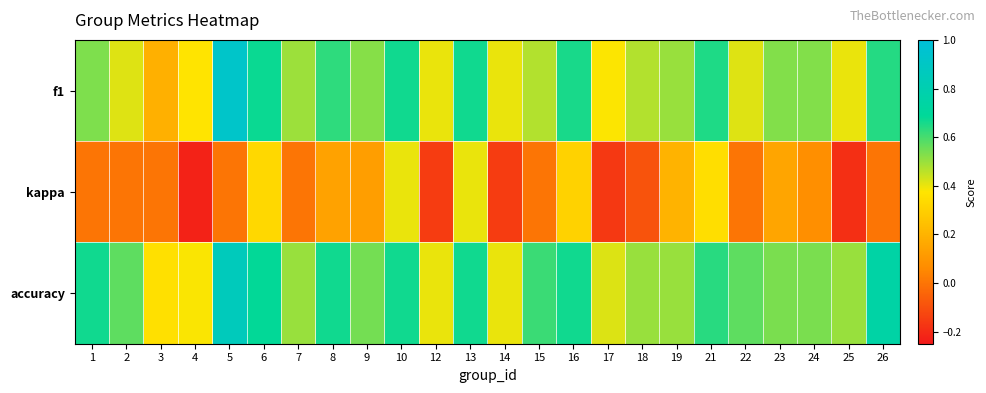

What is the difference between the highest and lowest values at 1?

0.7